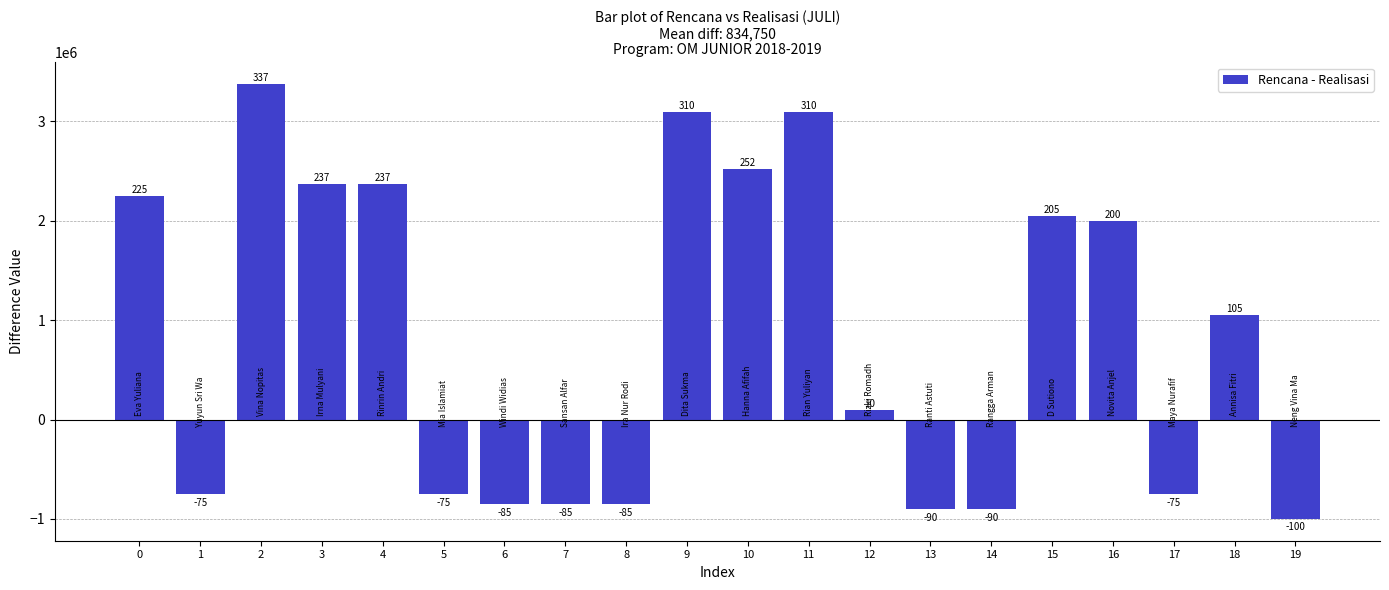

Reading left to right, what are all the values shown in this chart?

0=2250000	1=-750000	2=3375000	3=2375000	4=2375000	5=-750000	6=-850000	7=-850000	8=-850000	9=3100000	10=2520000	11=3100000	12=100000	13=-900000	14=-900000	15=2050000	16=2000000	17=-750000	18=1050000	19=-1000000